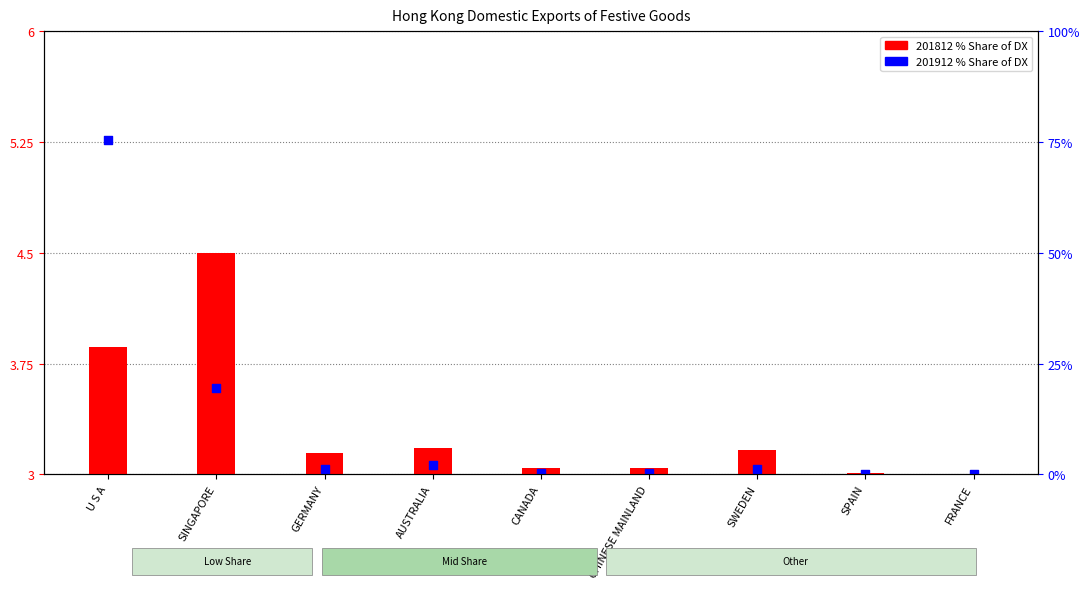

Is the value of 201812 % Share at CHINESE MAINLAND greater than the value of 201912 % Share at SINGAPORE?

No